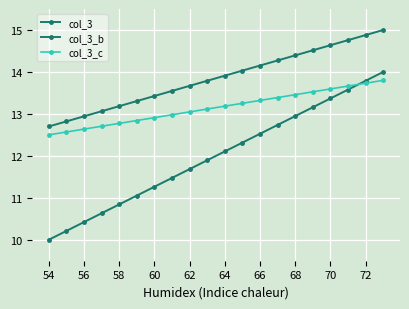

How many data points in col_3_b are less than 12?

10